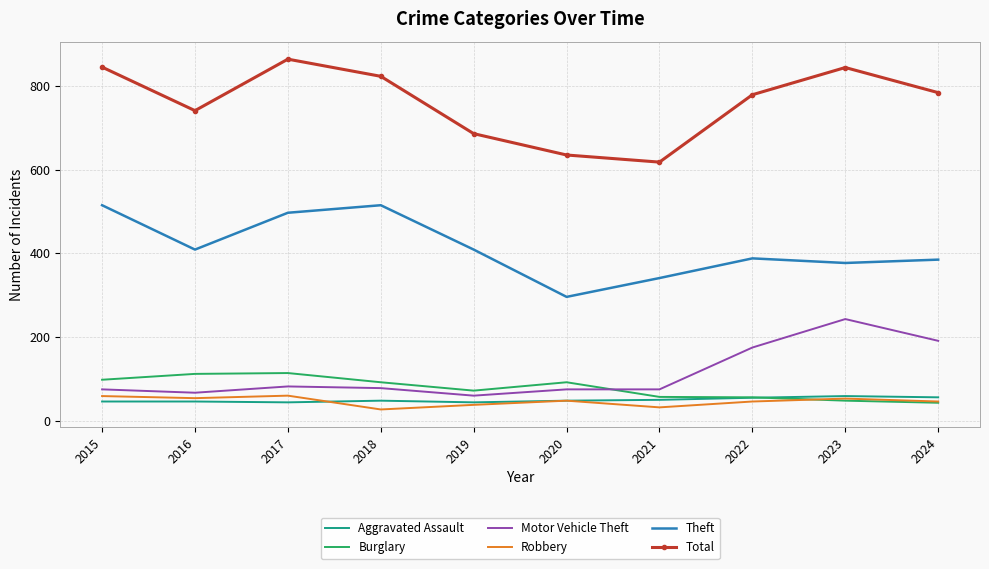

What is the sum of the Robbery values at 2023 and 2021?

85